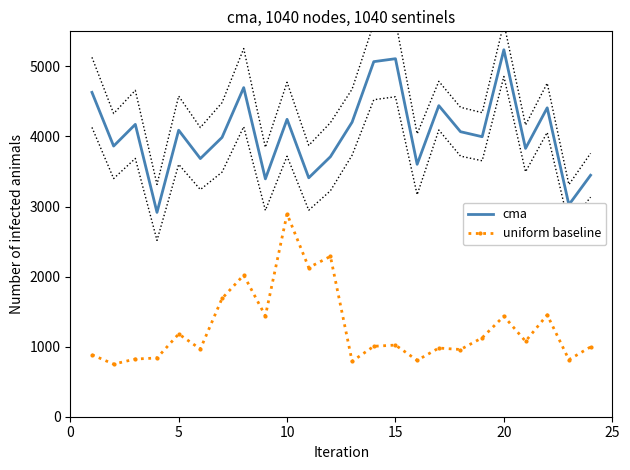

True or false: cma and uniform baseline cross at least once.

False